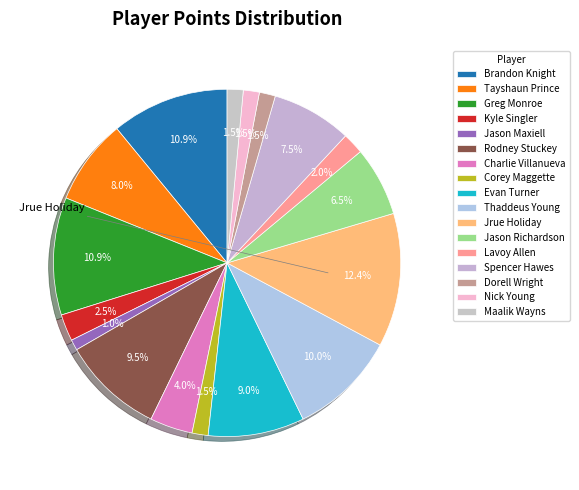

How many segments does this pie chart have?

17